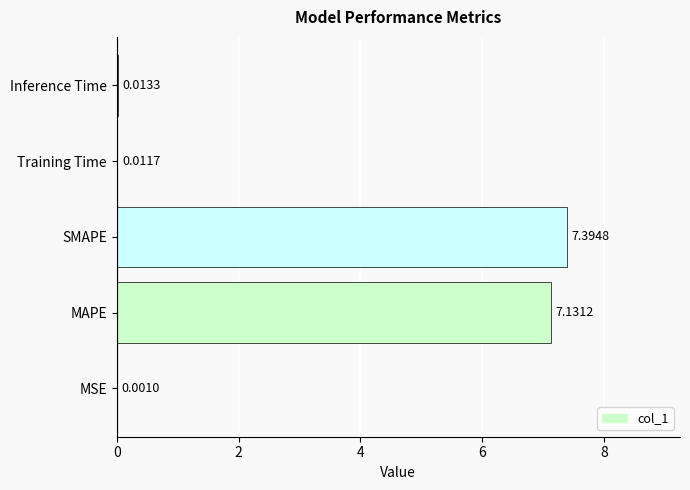

Which category has the highest value across all series?

SMAPE